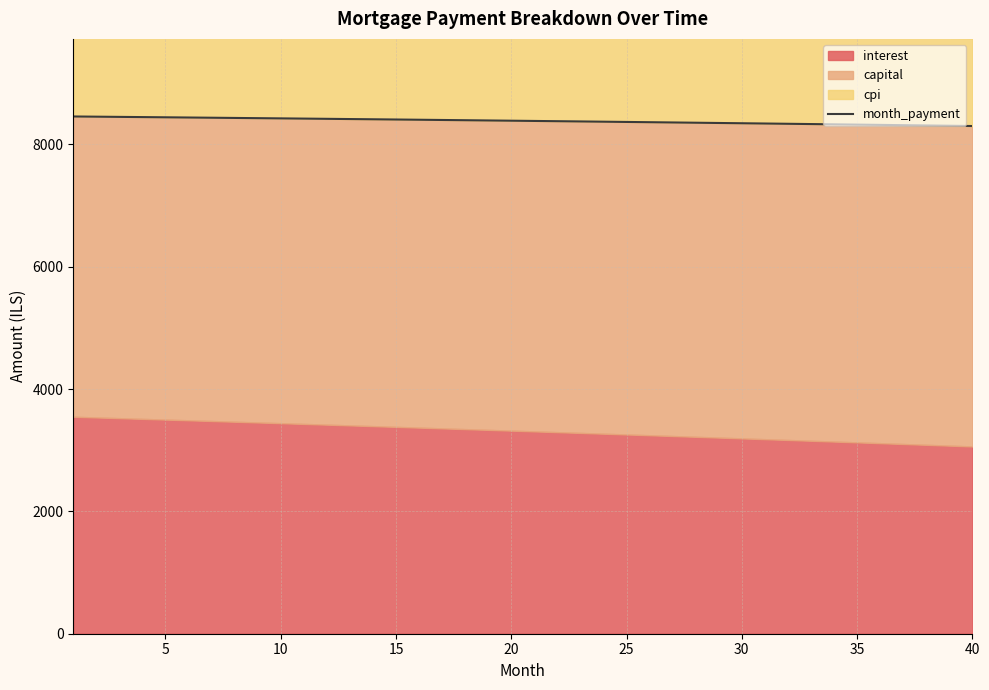

How many lines are shown in the chart?

1